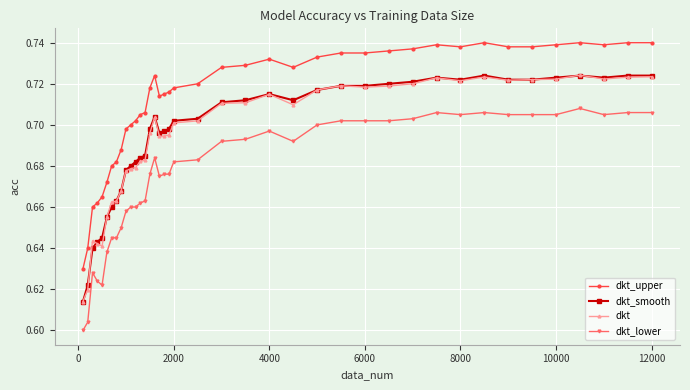

True or false: dkt has more than 1 points higher than both neighbors.

True